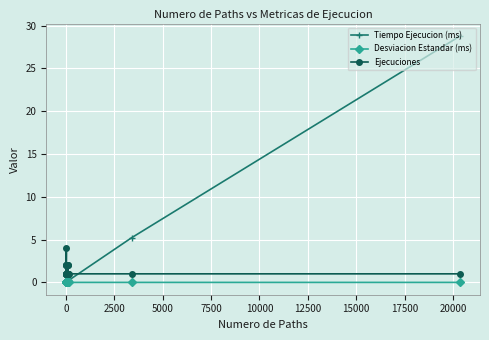

How many lines are shown in the chart?

3